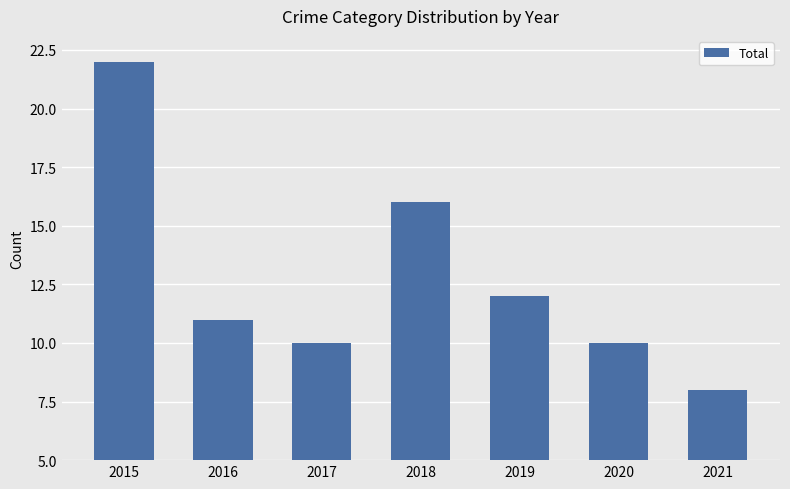

What is the difference between the maximum and second lowest values?

12